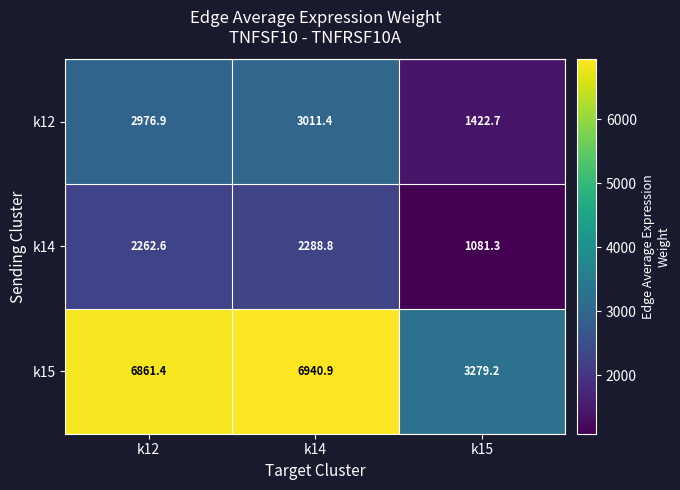

At k14, list the series in order from smallest to largest.

k14, k12, k15